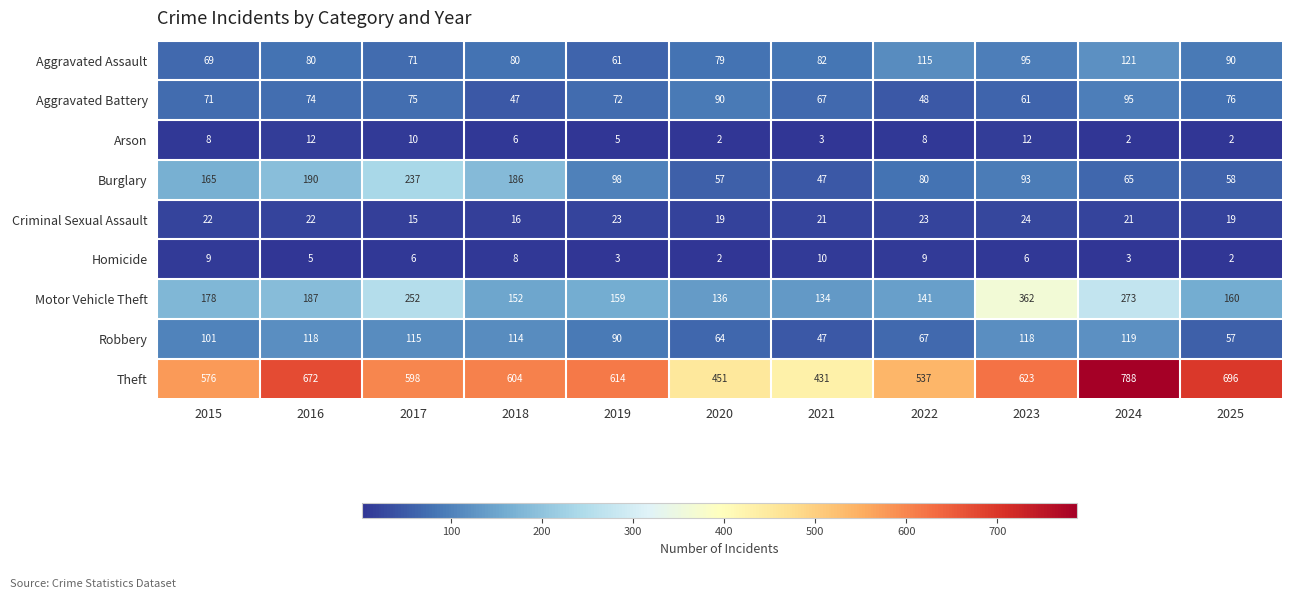

The value of Arson at 2019 is 5. True or false?

True